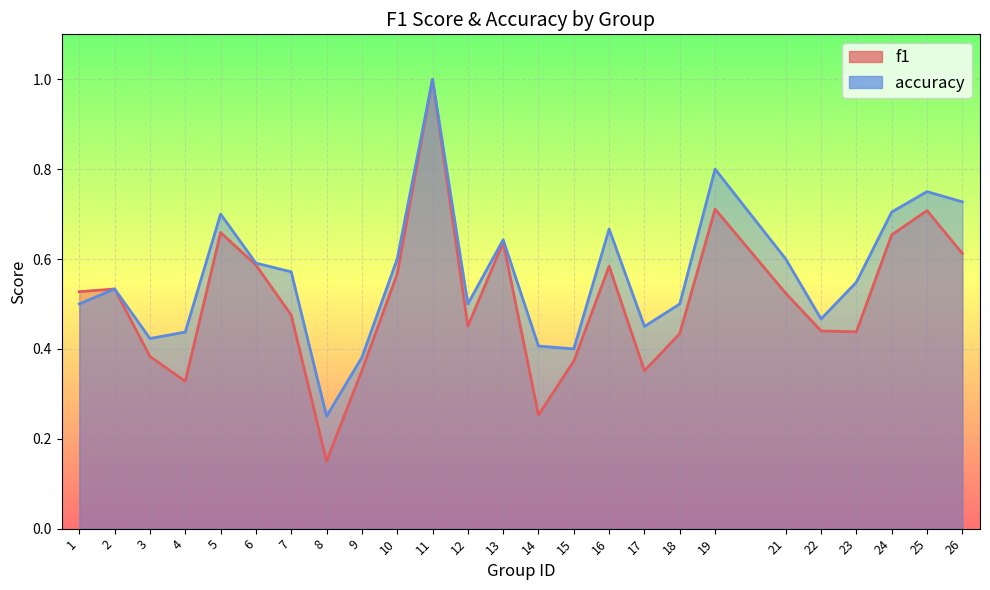

Which series has the largest total across all categories?

accuracy